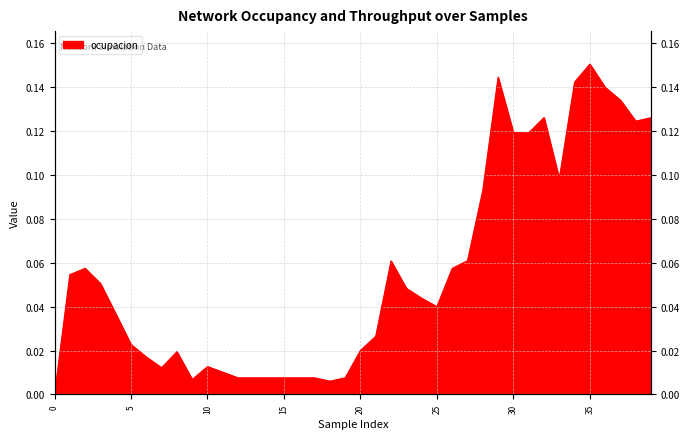

Is it true that the value at 36 is 0.1?

False